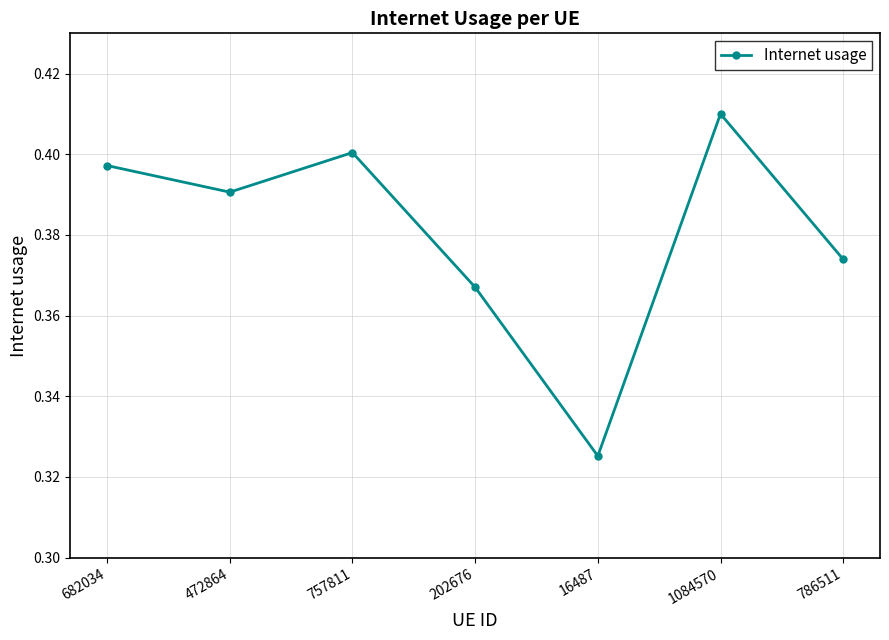

How many distinct data groups are displayed?

1